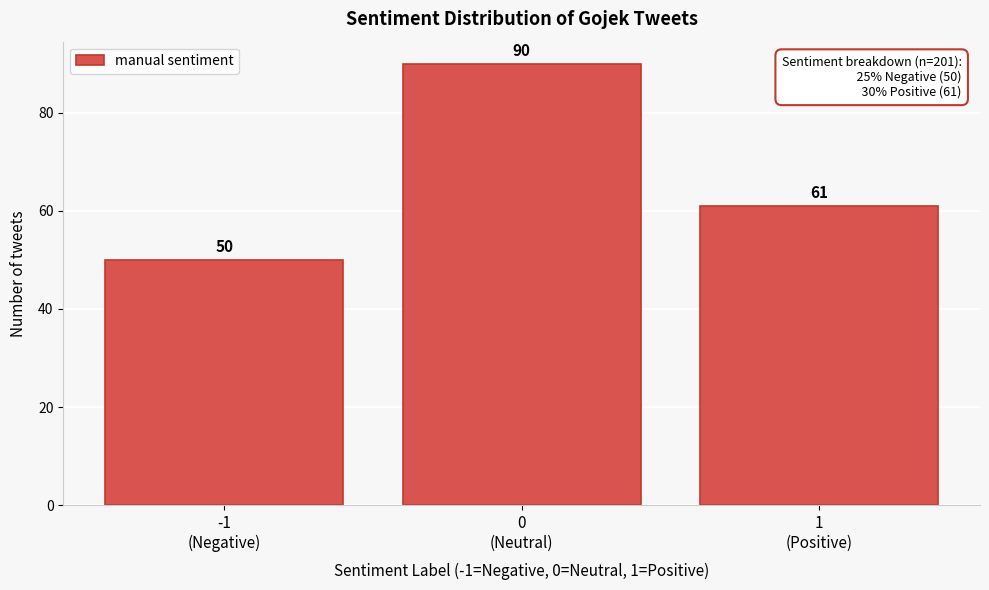

Reading left to right, extract all data points from this chart.

50	90	61